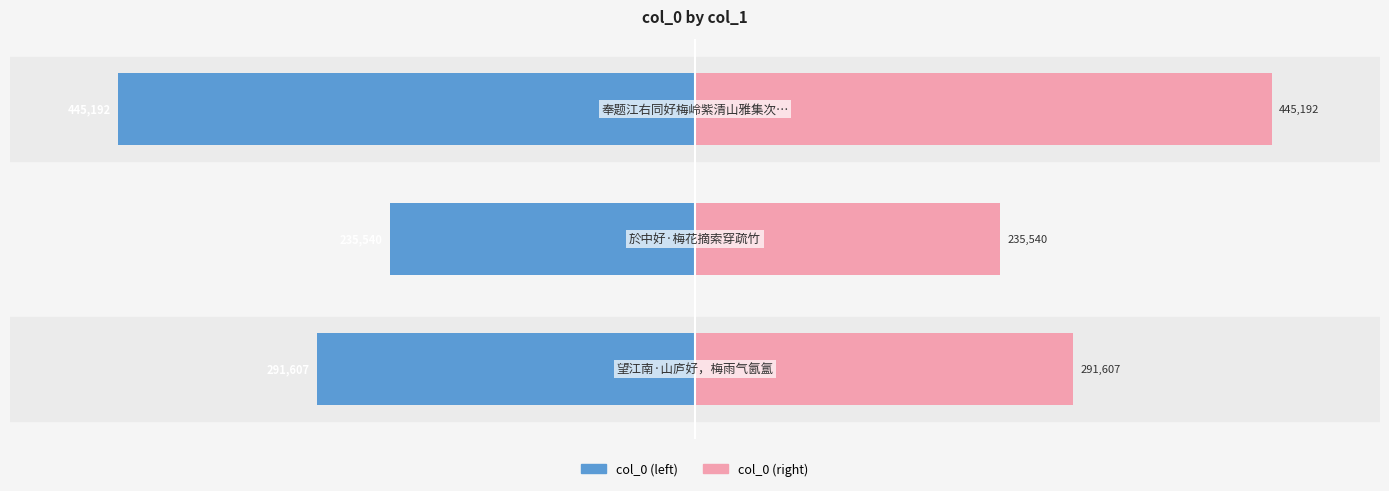

Which series has the widest spread of values?

col_0 (left)